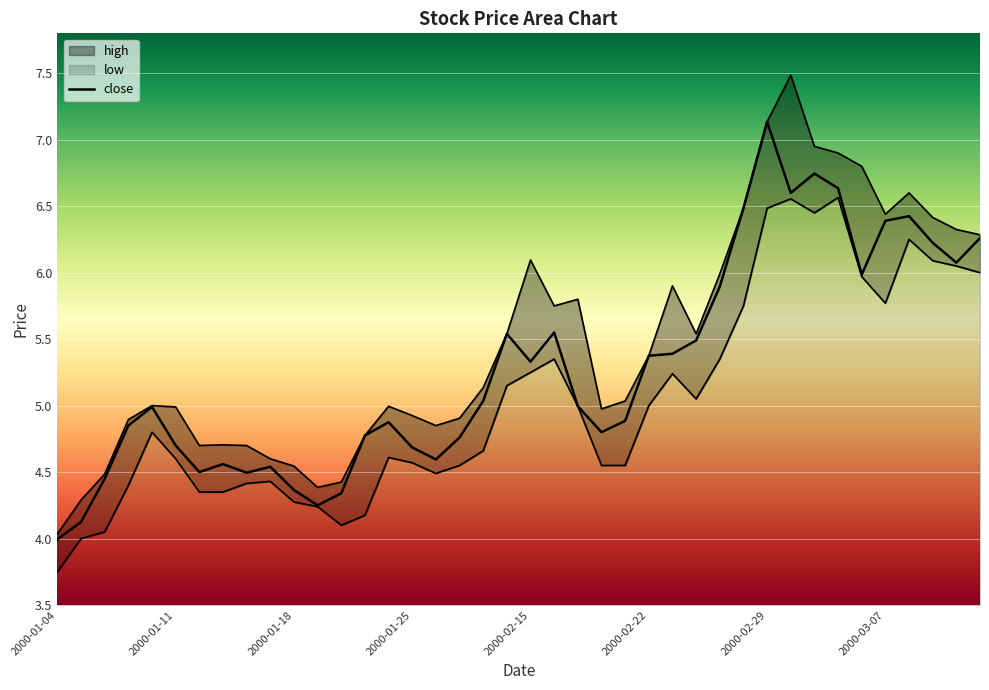

What is the difference between the maximum and minimum values?

3.1